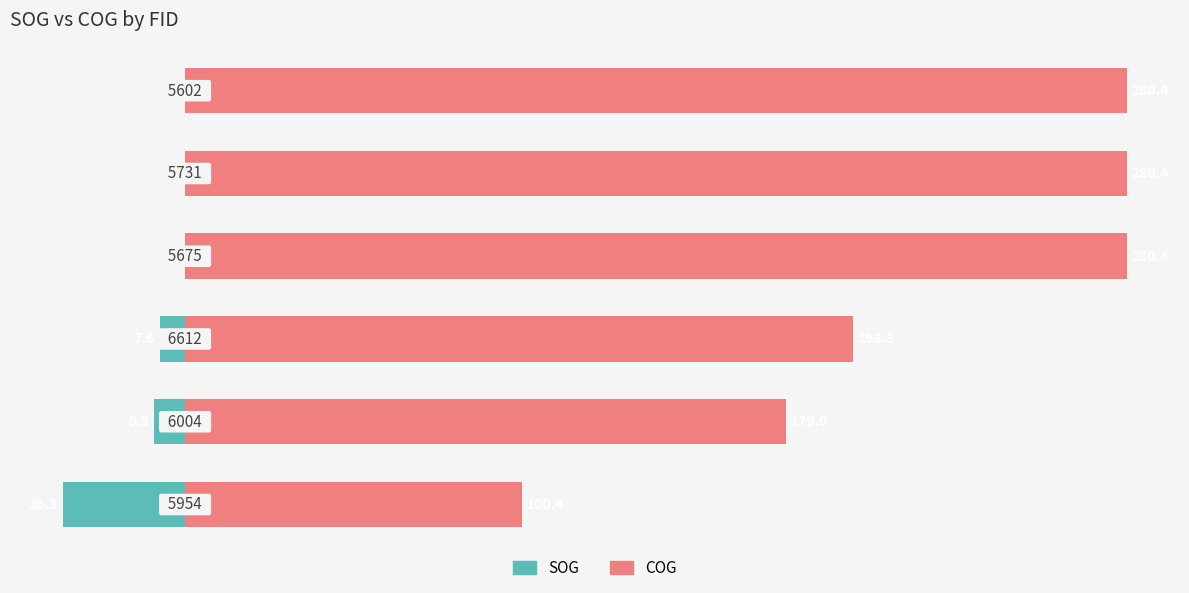

Which series has the largest range (max minus min)?

COG